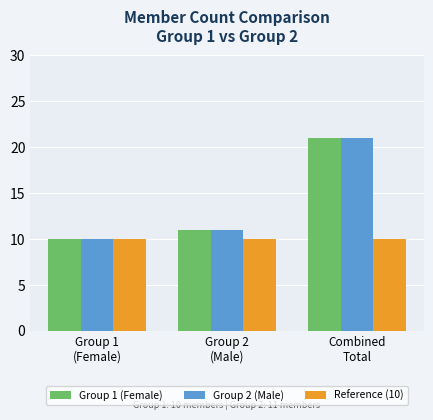

What is the average value of the Group 1 (Female) series?

14